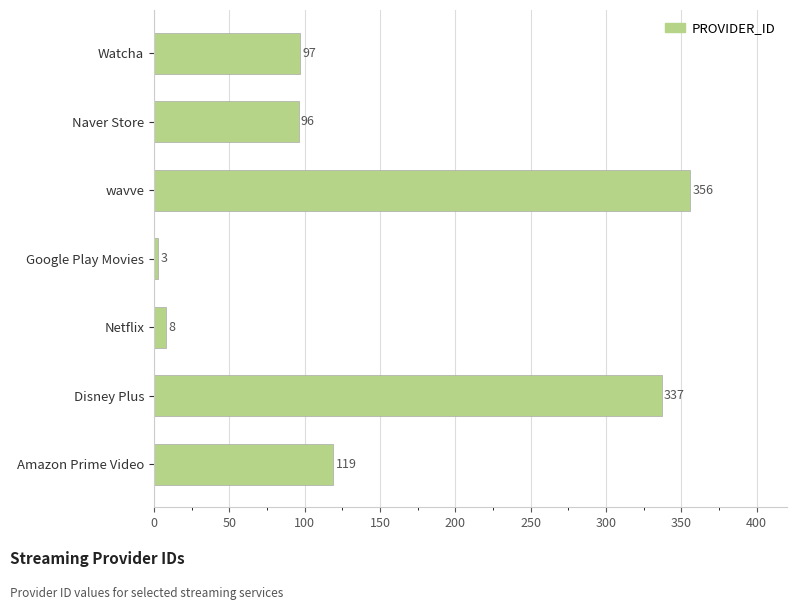

Which has a higher value, Google Play Movies or wavve?

wavve